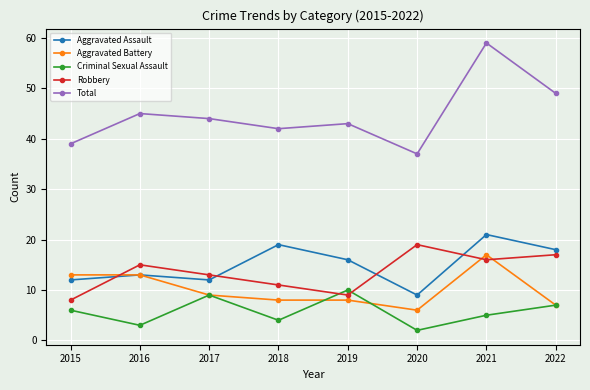

Where is Total nearest to the value 48?

2022